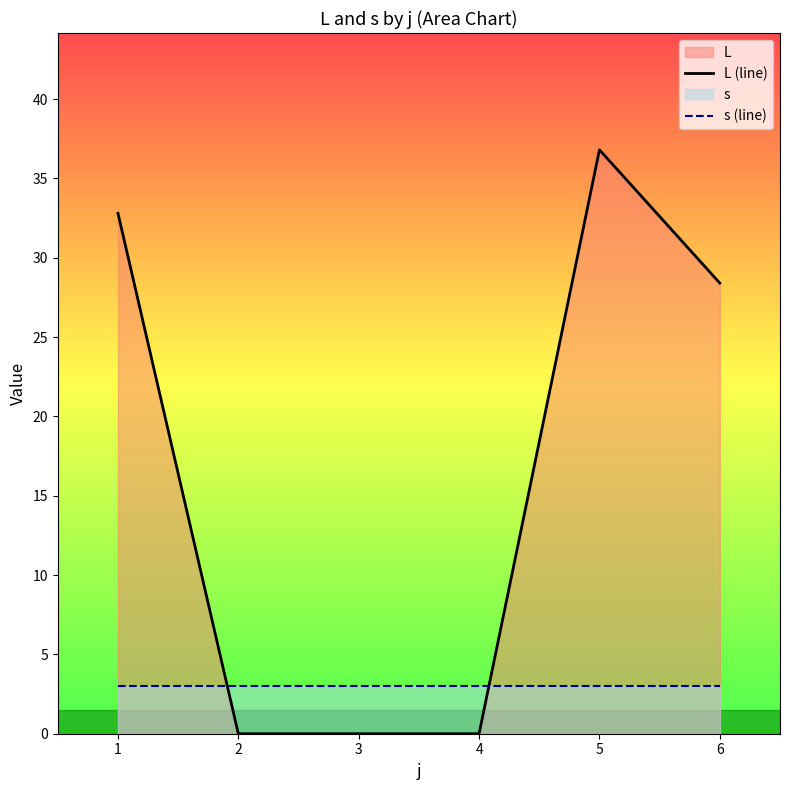

Rank the series by their average value, from highest to lowest.

L (line), s (line)